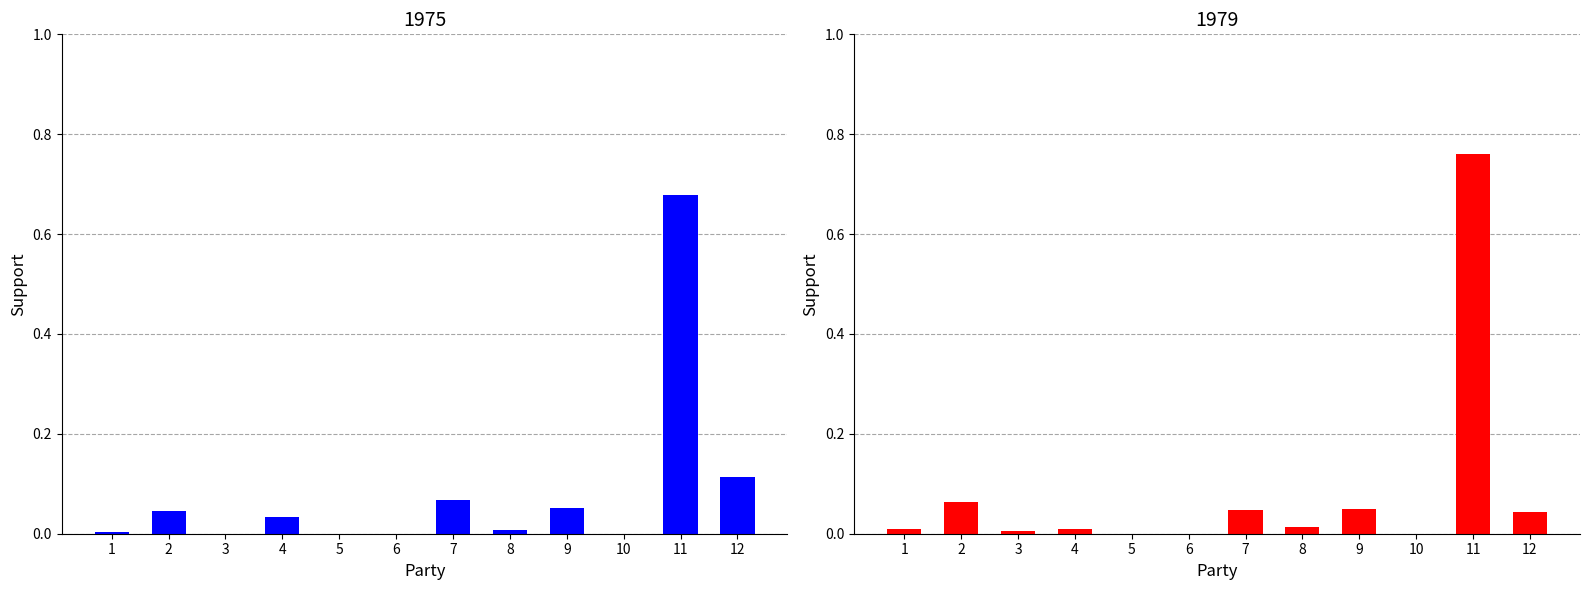

What is the difference between the maximum and minimum values in the 1983 series?

0.8